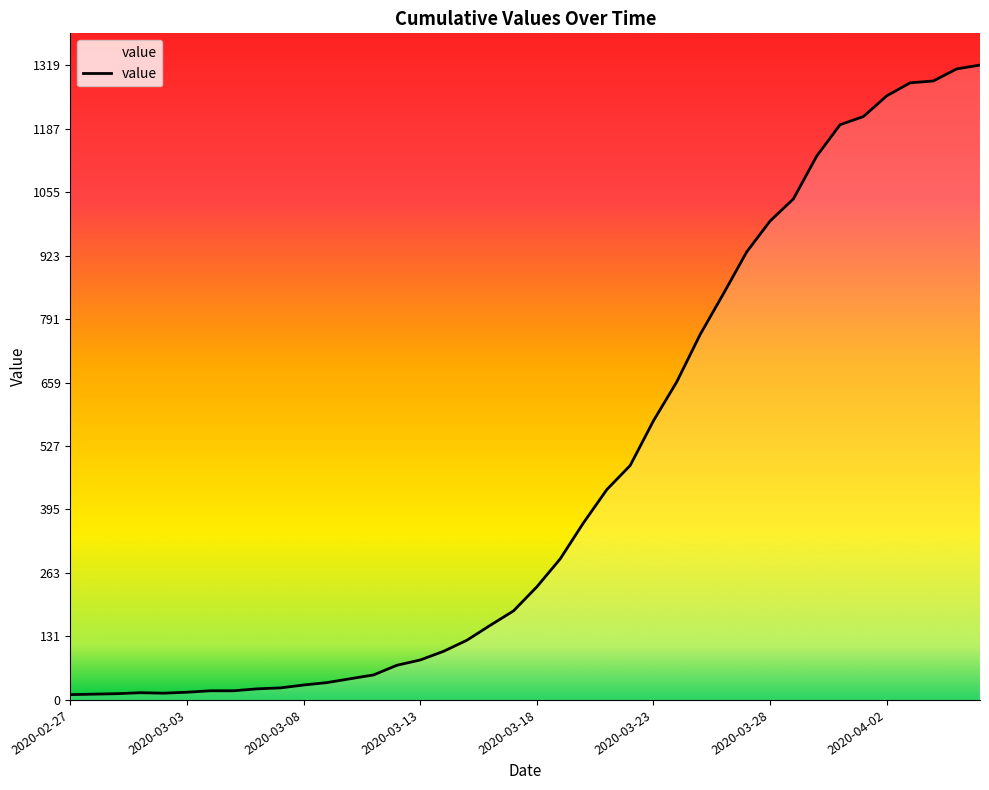

Does the chart display data point markers on the line(s)?

No